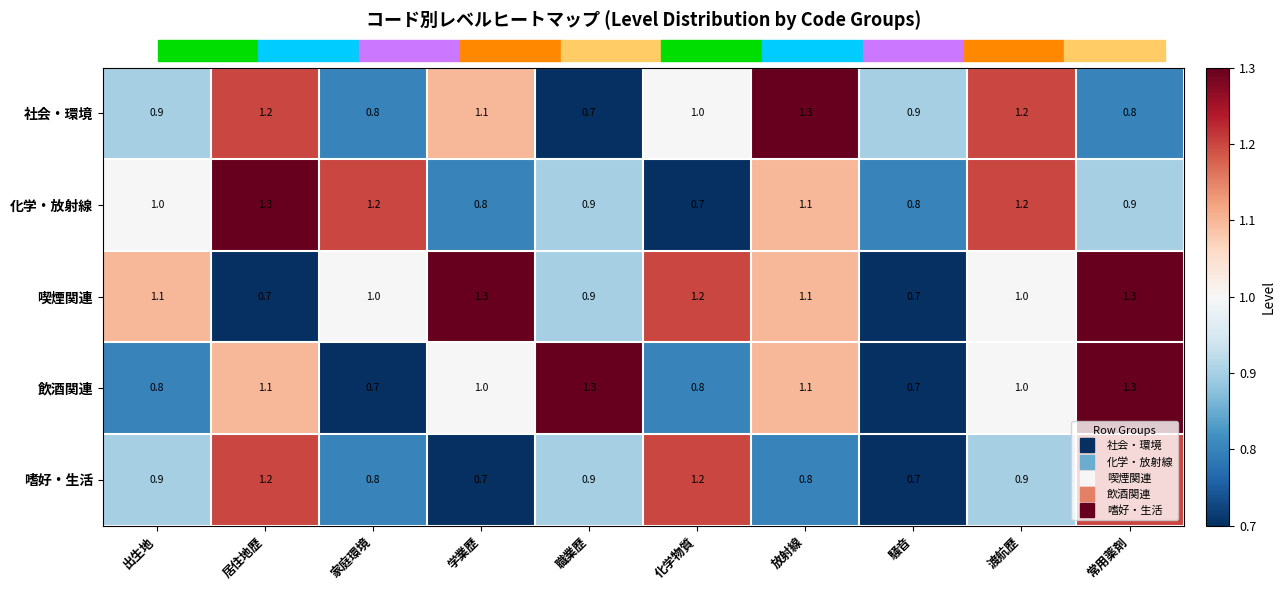

Which series has the largest total across all categories?

喫煙関連